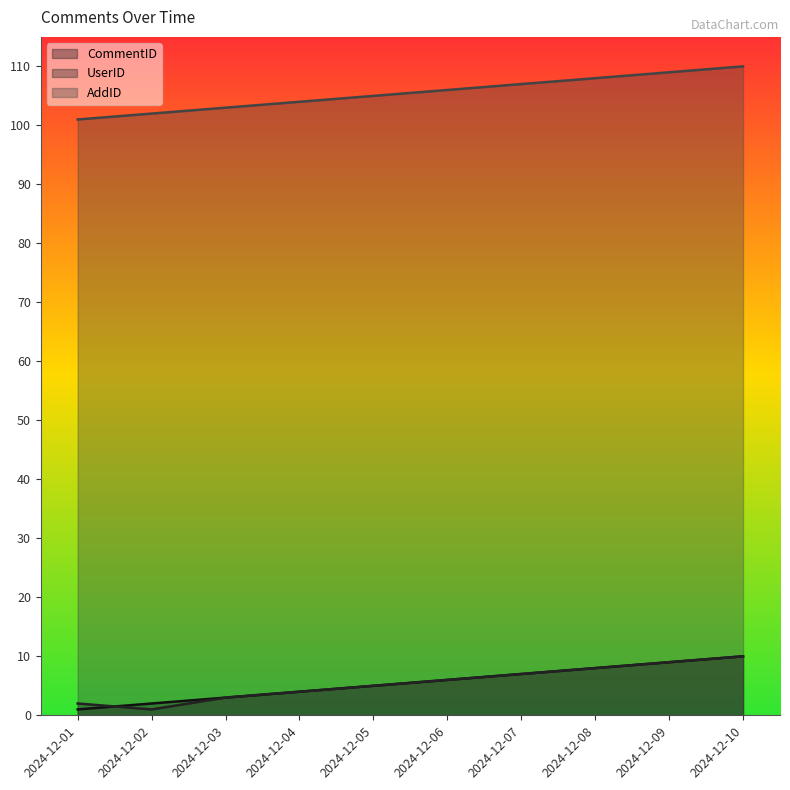

What is the difference between the highest and lowest values at 2024-12-05?

100